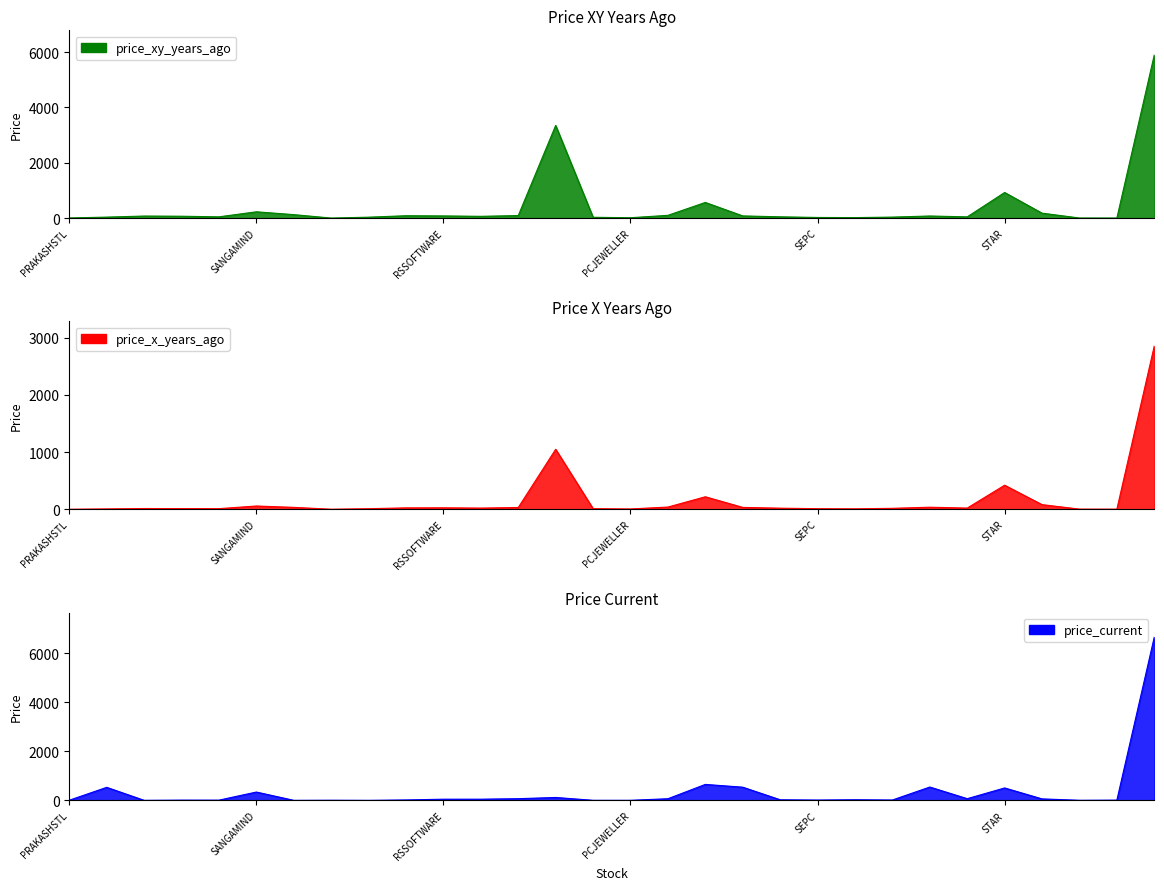

What is the average value of the price_x_years_ago series?

169.4